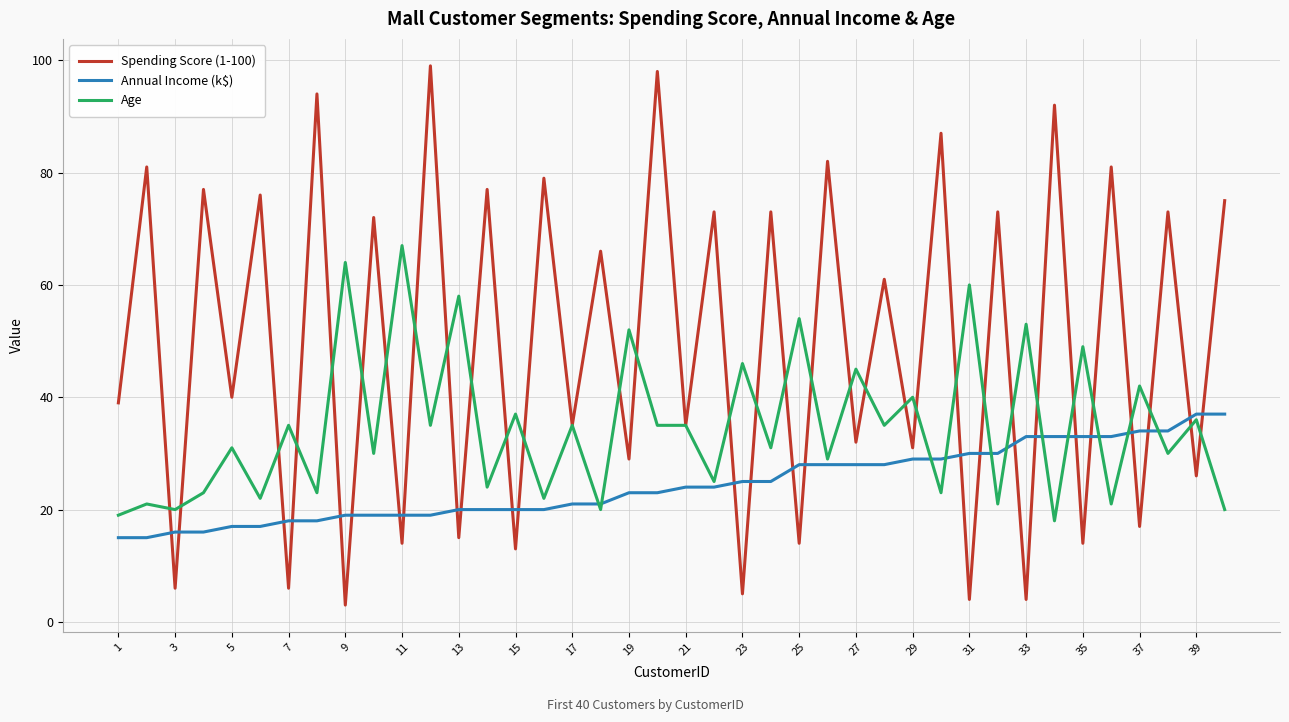

In Spending Score (1-100), how many points are higher than both neighbors (excluding endpoints)?

19